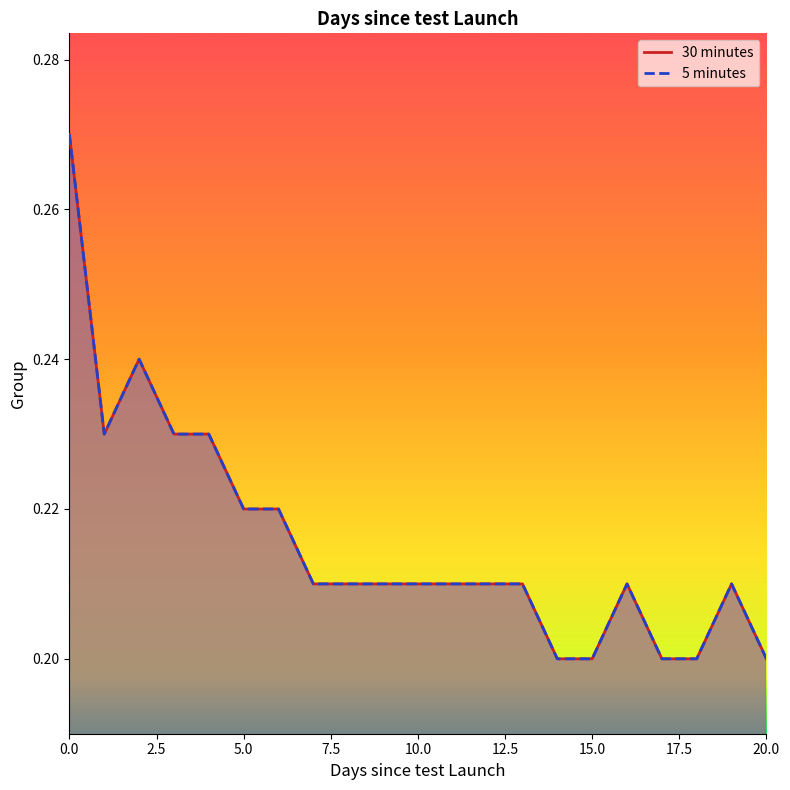

Reading left to right, transcribe all the data shown in this chart.

30 minutes: 0.3	0.2	0.2	0.2	0.2	0.2	0.2	0.2	0.2	0.2	0.2	0.2	0.2	0.2	0.2	0.2	0.2	0.2	0.2	0.2	0.2
5 minutes: 0.3	0.2	0.2	0.2	0.2	0.2	0.2	0.2	0.2	0.2	0.2	0.2	0.2	0.2	0.2	0.2	0.2	0.2	0.2	0.2	0.2